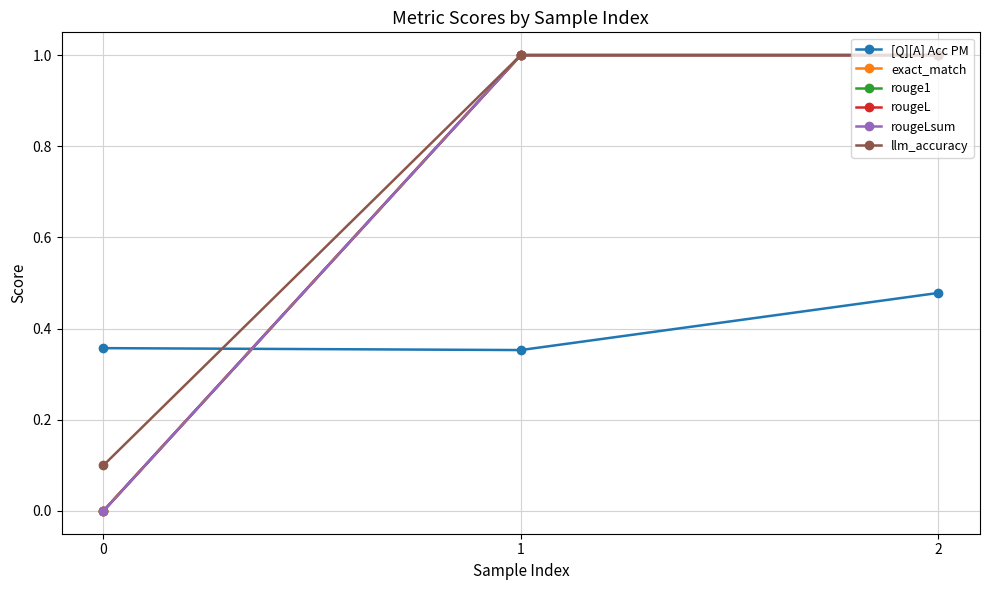

Which series has the largest total across all categories?

llm_accuracy